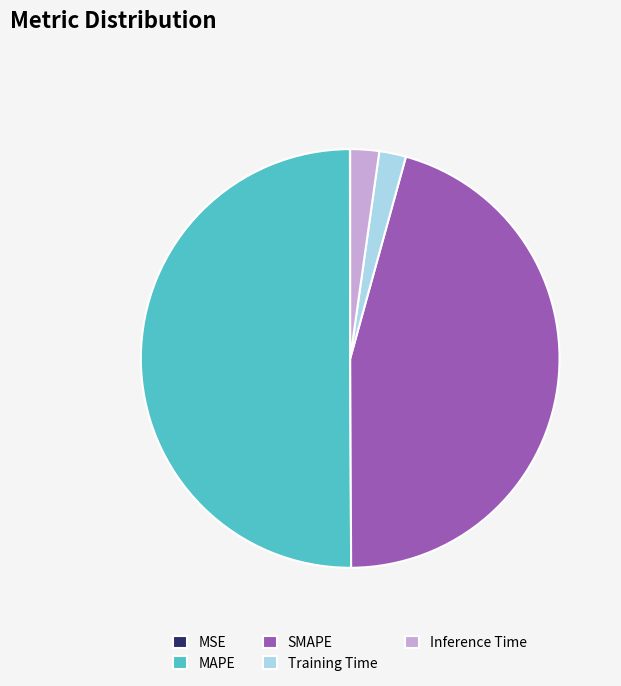

What is the largest slice in the pie chart?

MAPE